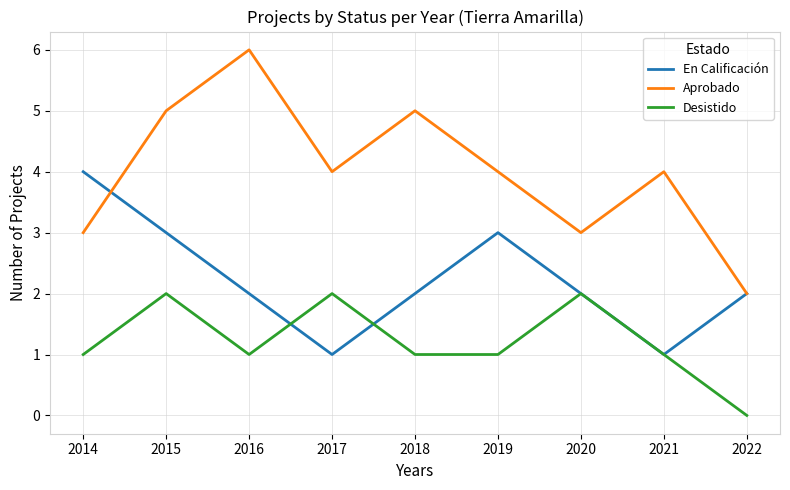

Reading left to right, list all the values displayed in this chart.

En Calificación: 2014=4	2015=3	2016=2	2017=1	2018=2	2019=3	2020=2	2021=1	2022=2
Aprobado: 2014=3	2015=5	2016=6	2017=4	2018=5	2019=4	2020=3	2021=4	2022=2
Desistido: 2014=1	2015=2	2016=1	2017=2	2018=1	2019=1	2020=2	2021=1	2022=0